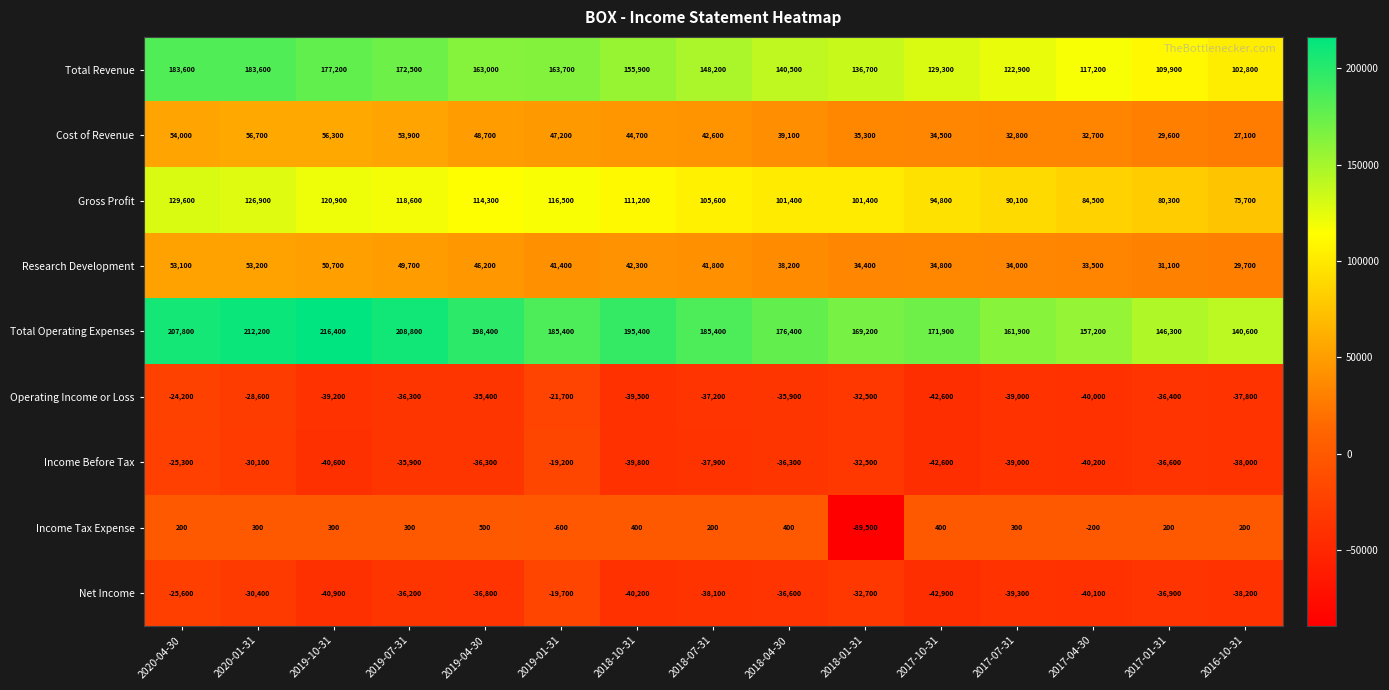

Which series has the largest range (max minus min)?

Income Tax Expense